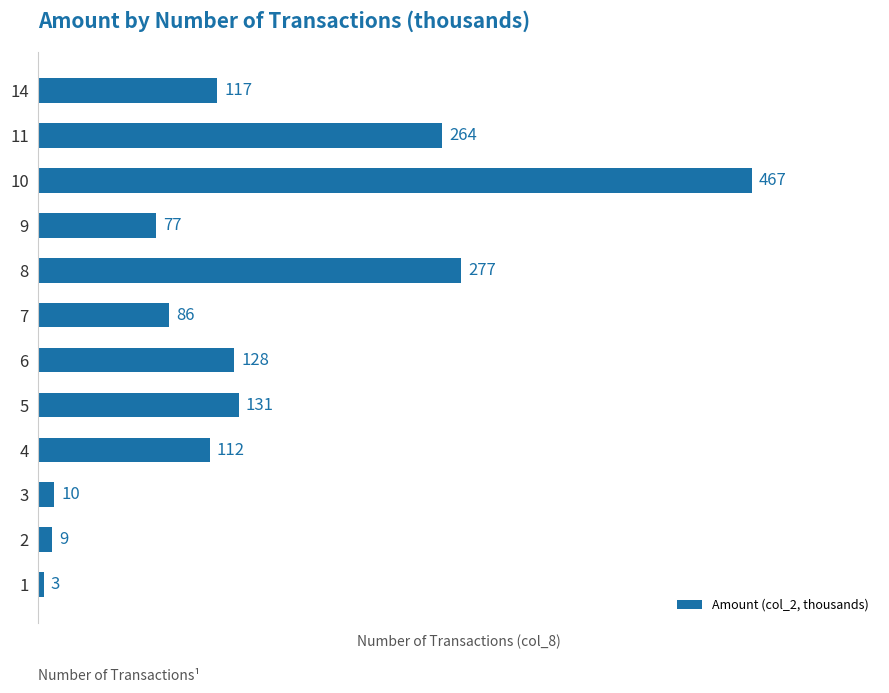

What is the maximum value shown in the chart?

466.6